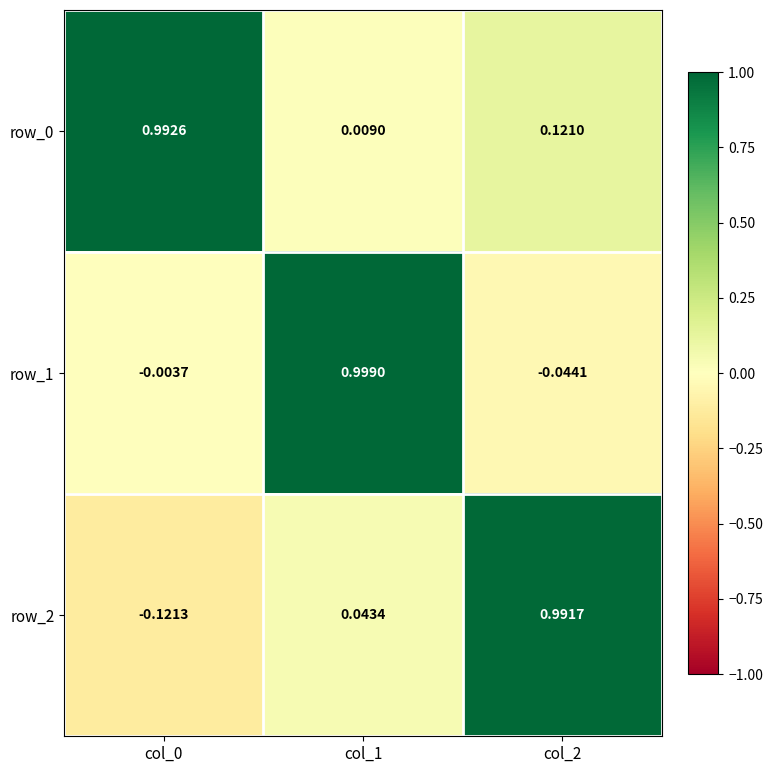

Is the value of row_0 at col_1 greater than the value of row_2 at col_1?

No